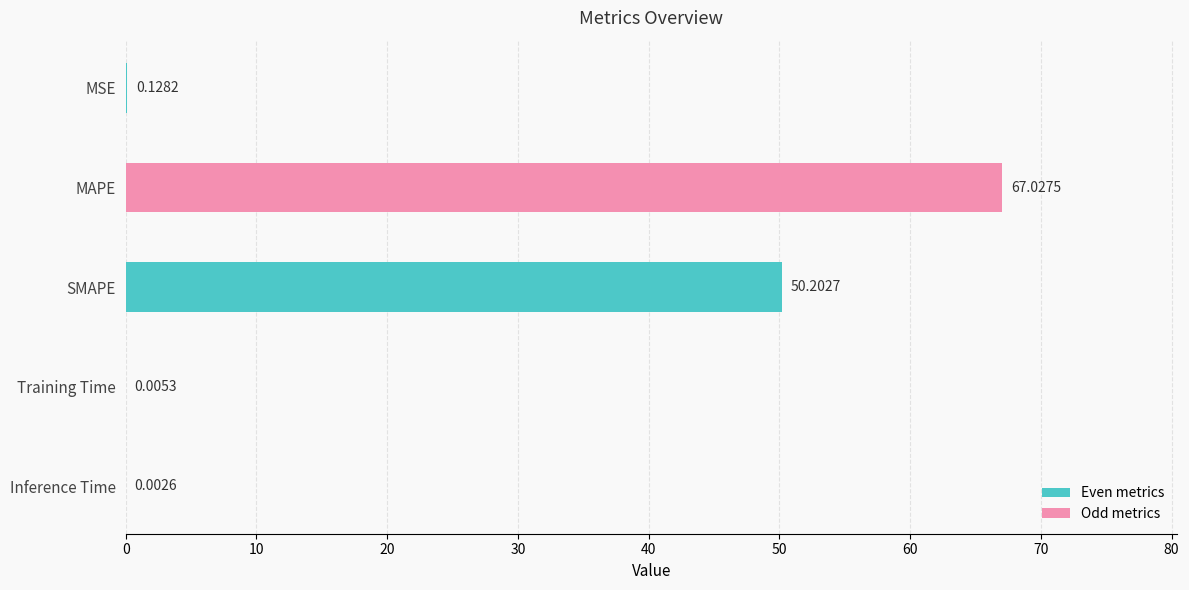

Are the bars grouped side by side (vs. stacked)?

No